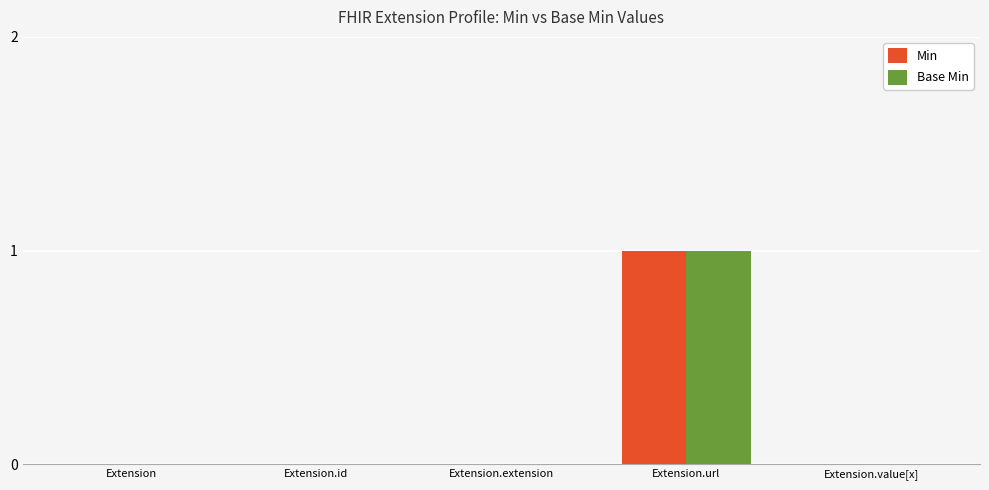

At which category does the chart reach its peak across all series?

Extension.url